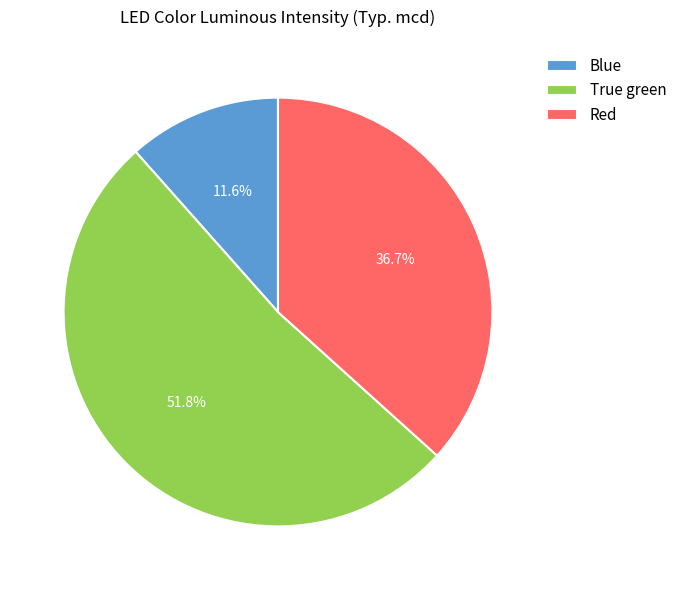

Which has a higher value, Red or Blue?

Red